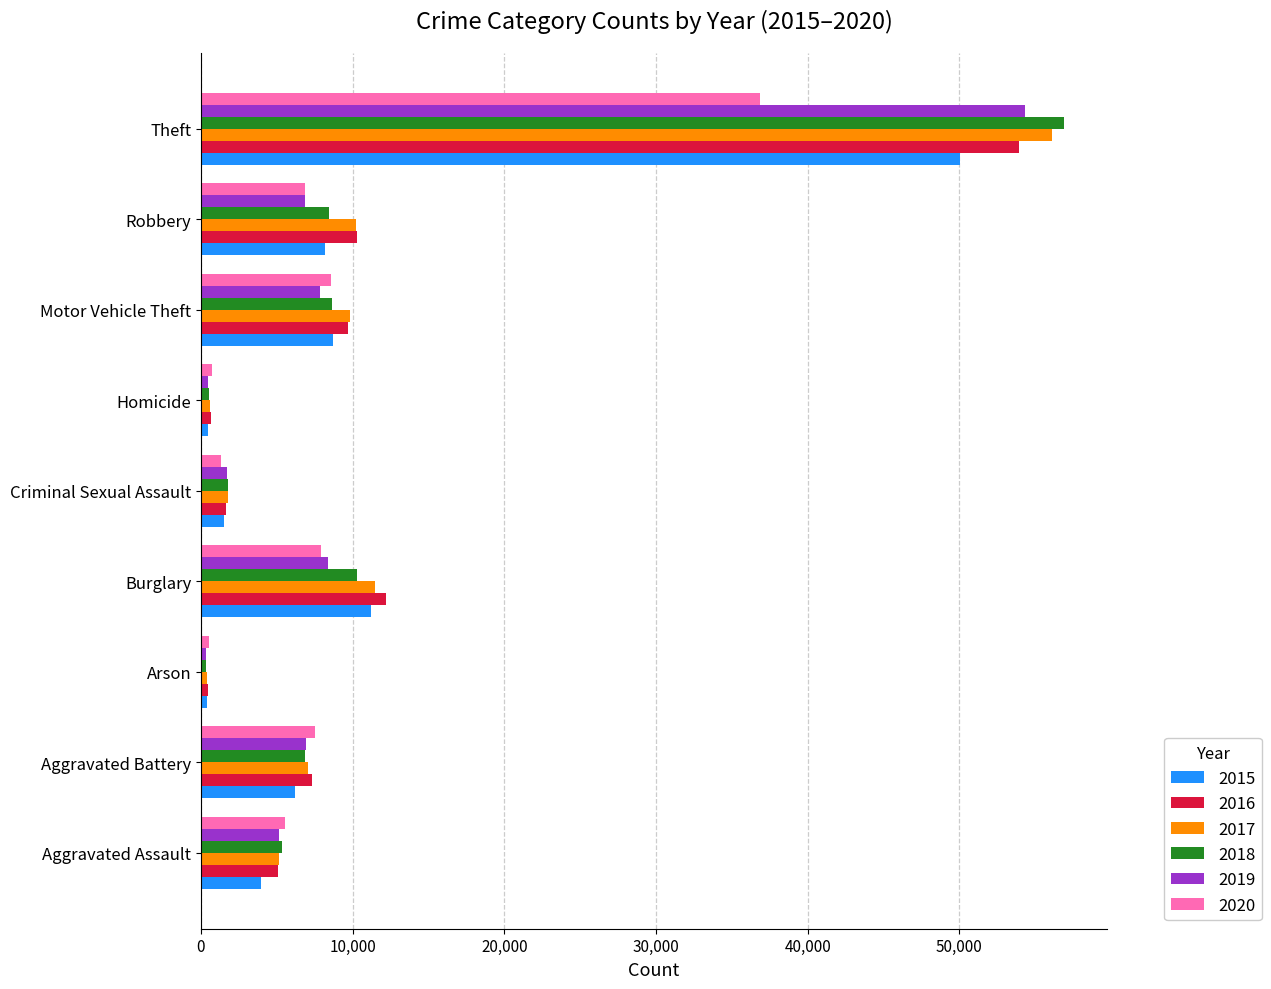

What is the total value across all series at Motor Vehicle Theft?

53192